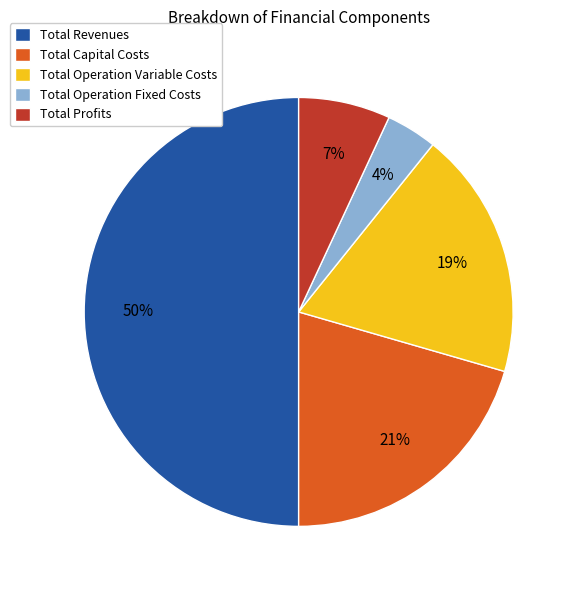

Do Total Operation Variable Costs and Total Revenues together represent more than half of the pie?

Yes